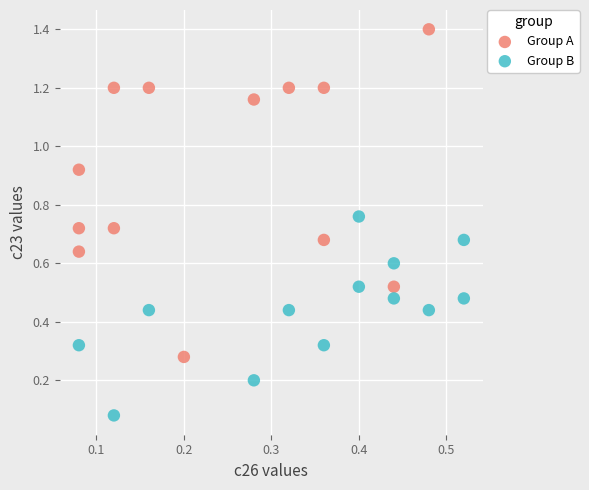

Which series reaches the maximum Y coordinate?

Group A